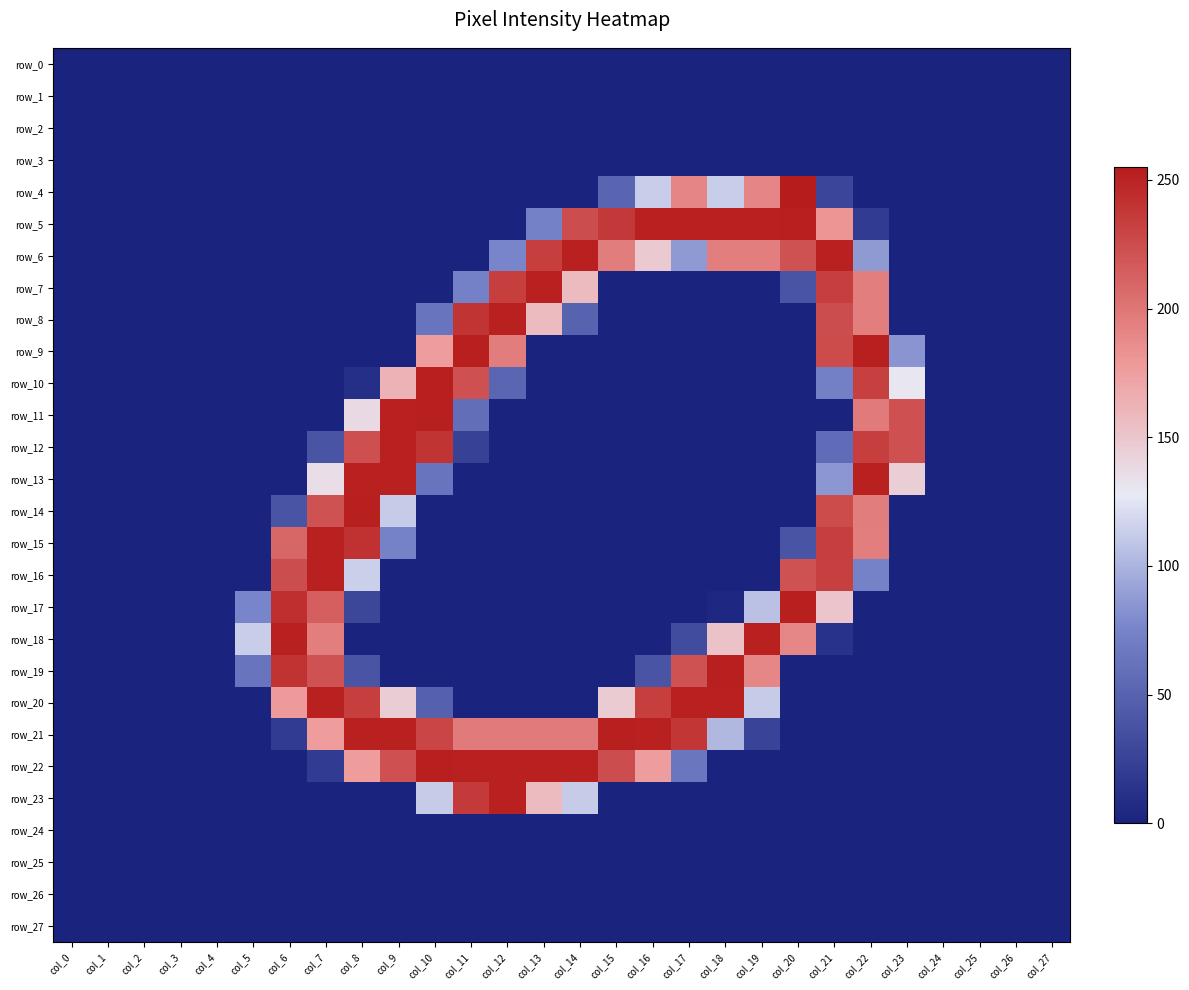

Which category has the highest value in the row_13 series?

col_8